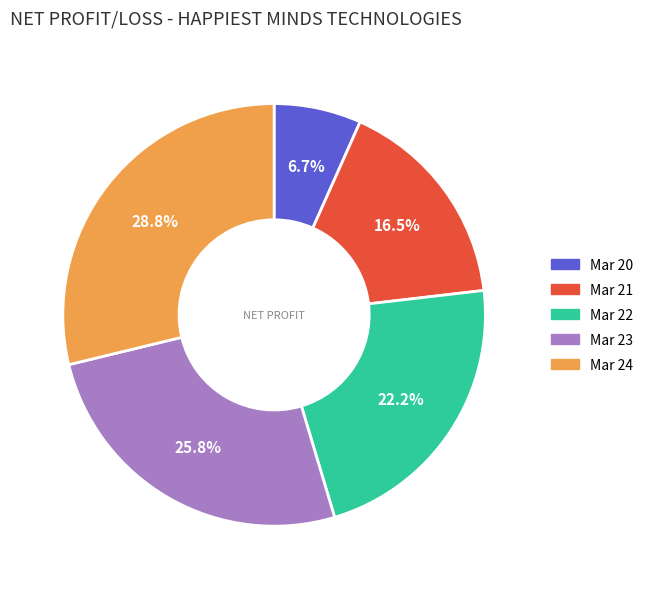

Does Mar 20 account for over 50% of the chart?

No